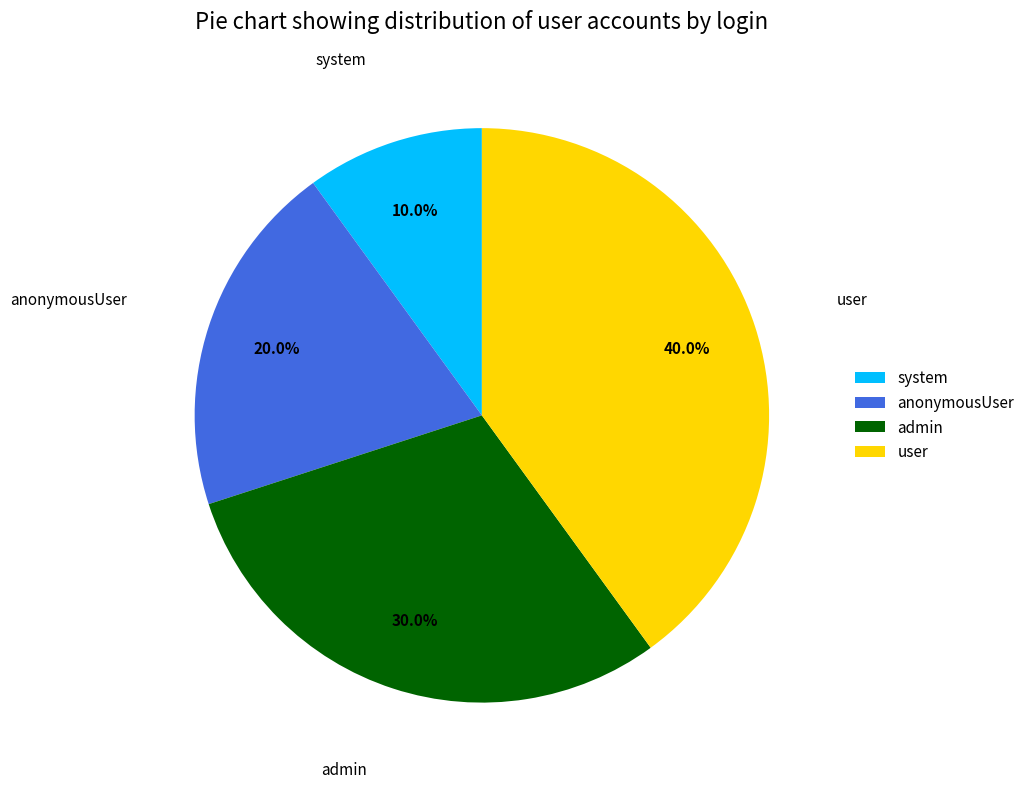

What is the largest slice in the pie chart?

user